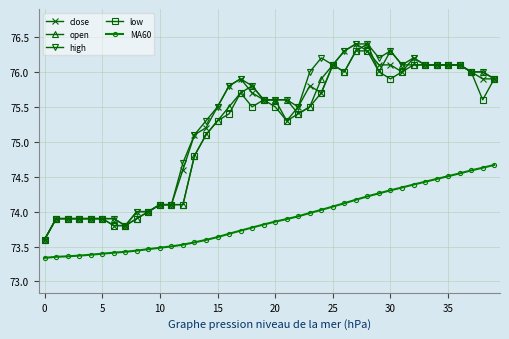

True or false: low and MA60 cross at least once.

False